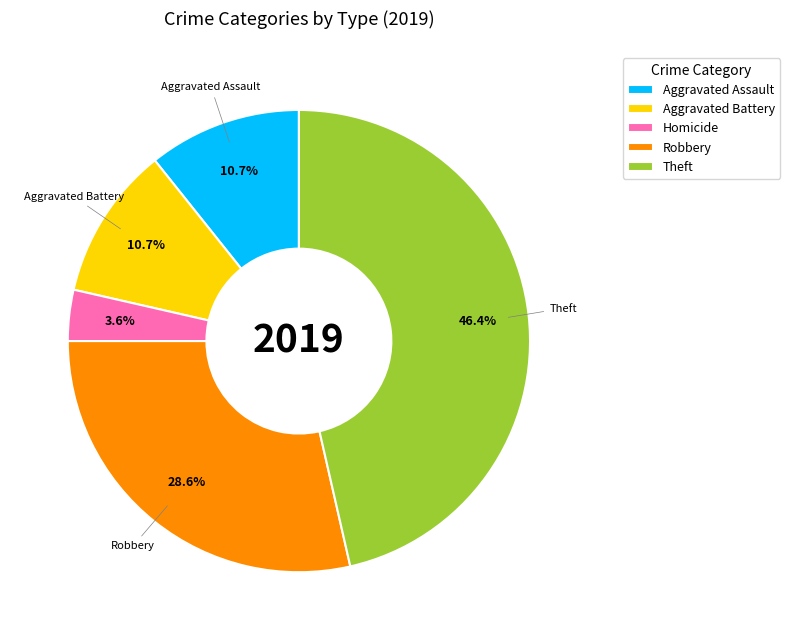

What is the total percentage of Aggravated Assault and Homicide?

14.3%